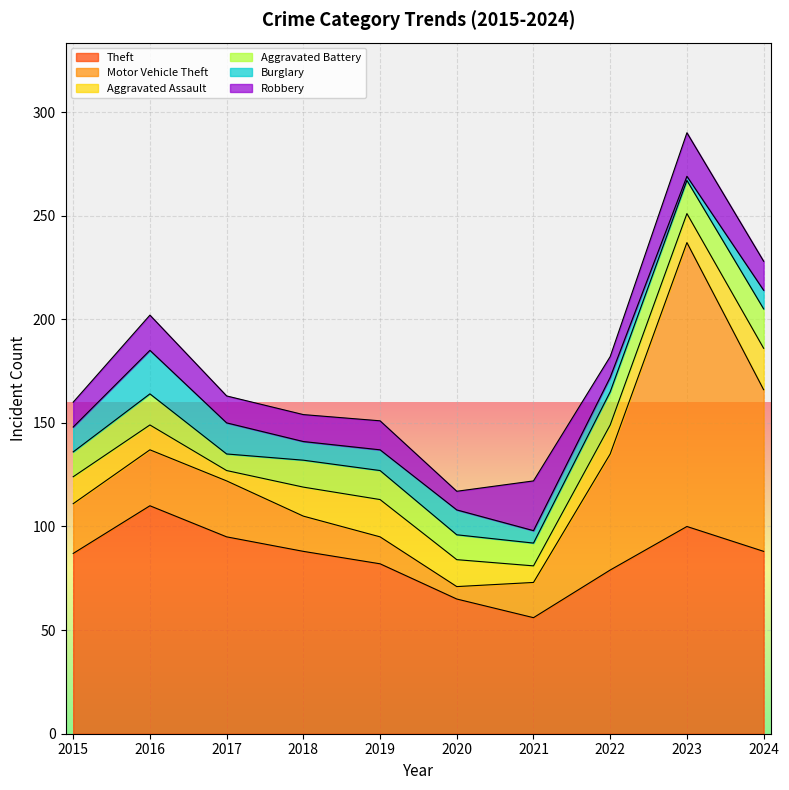

What is the value of the Motor Vehicle Theft point at the 4th from the left?

17